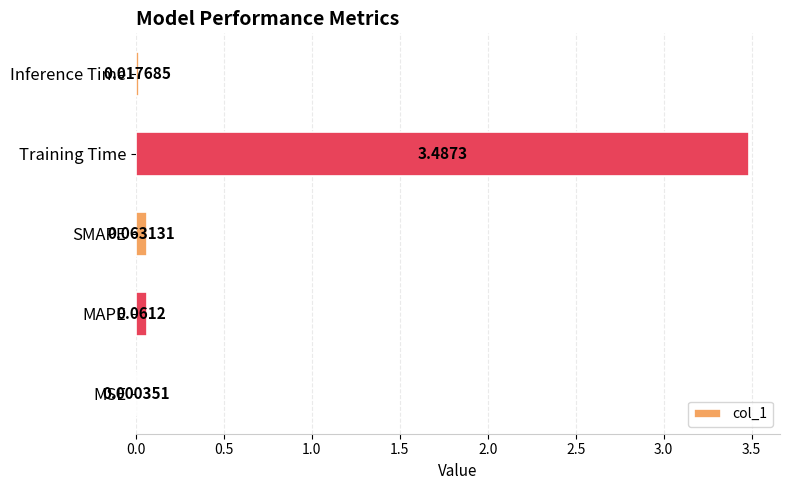

What is the sum of all values?

3.6